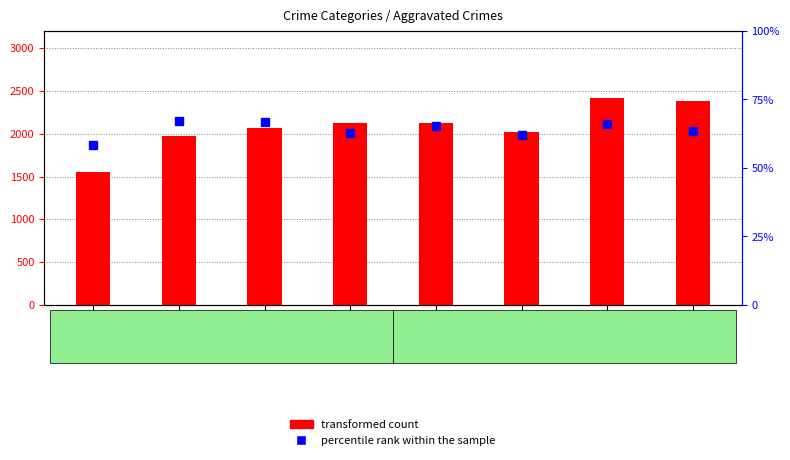

Does the chart contain any negative values?

No